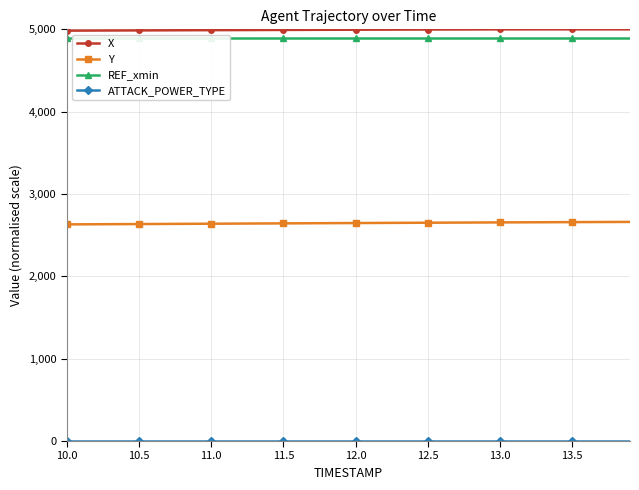

What is the minimum value for X?

4984.2